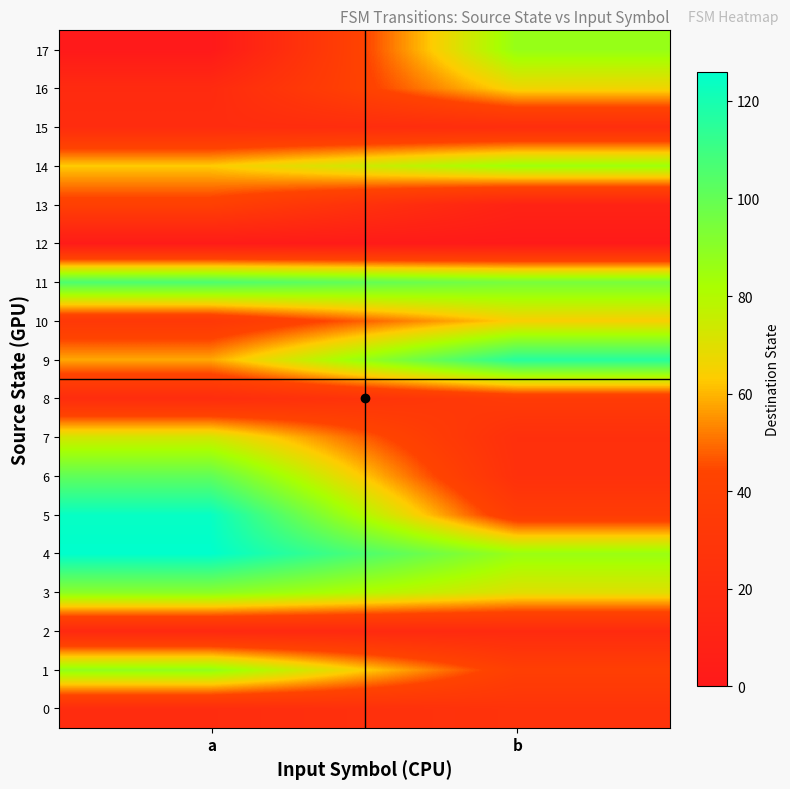

What is the spread (max minus min) of values at a?

126